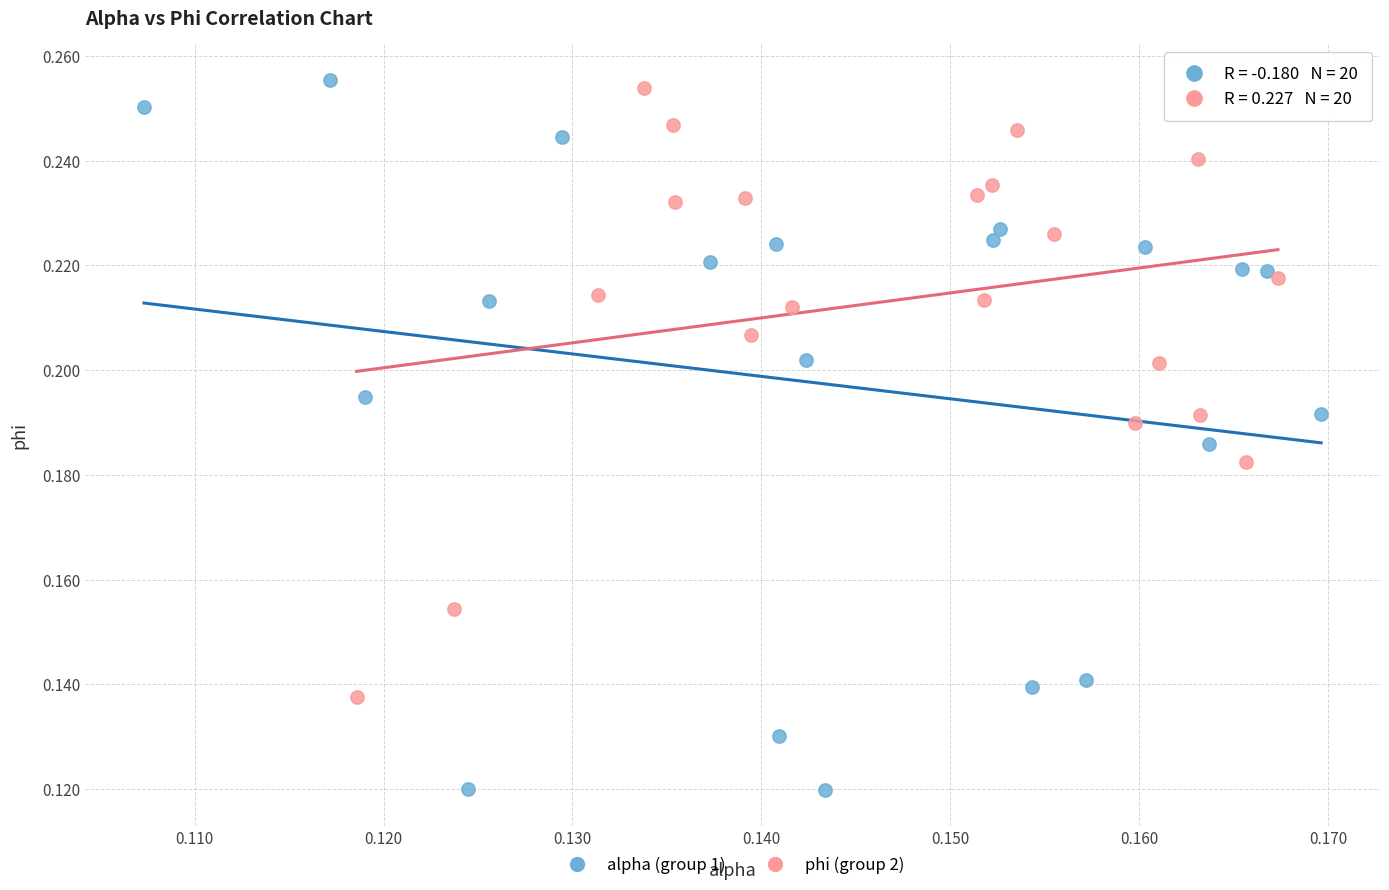

Which series reaches the maximum Y coordinate?

alpha (group 1)